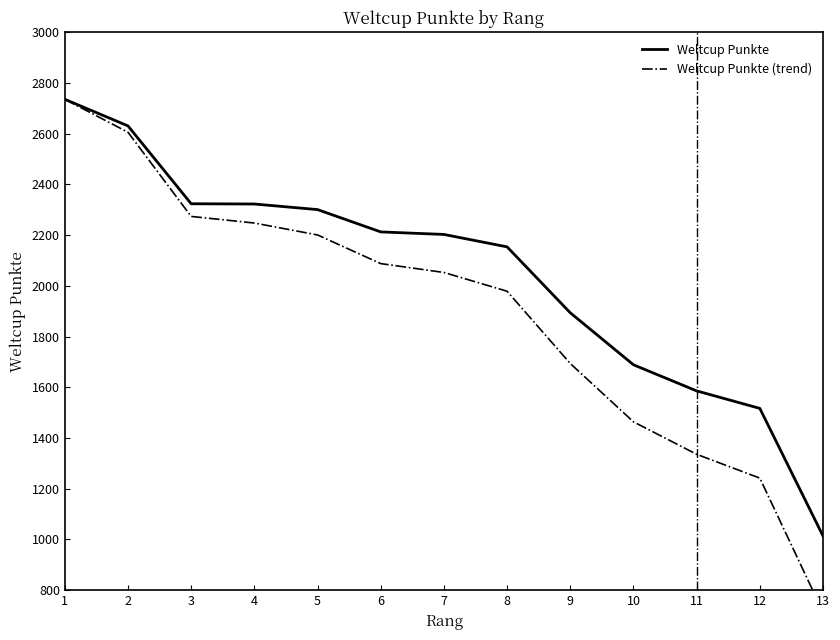

How many data points in Weltcup Punkte (trend) are above 2053?

6